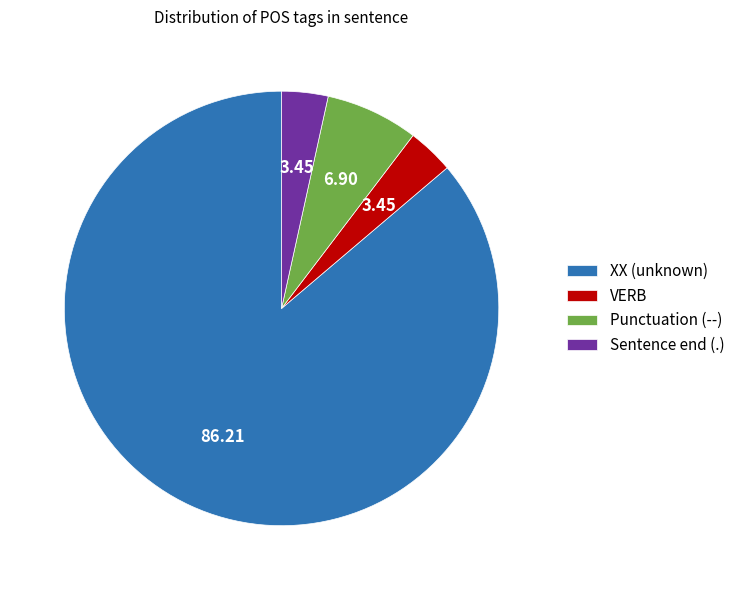

Is there any slice that represents more than half of the pie?

Yes